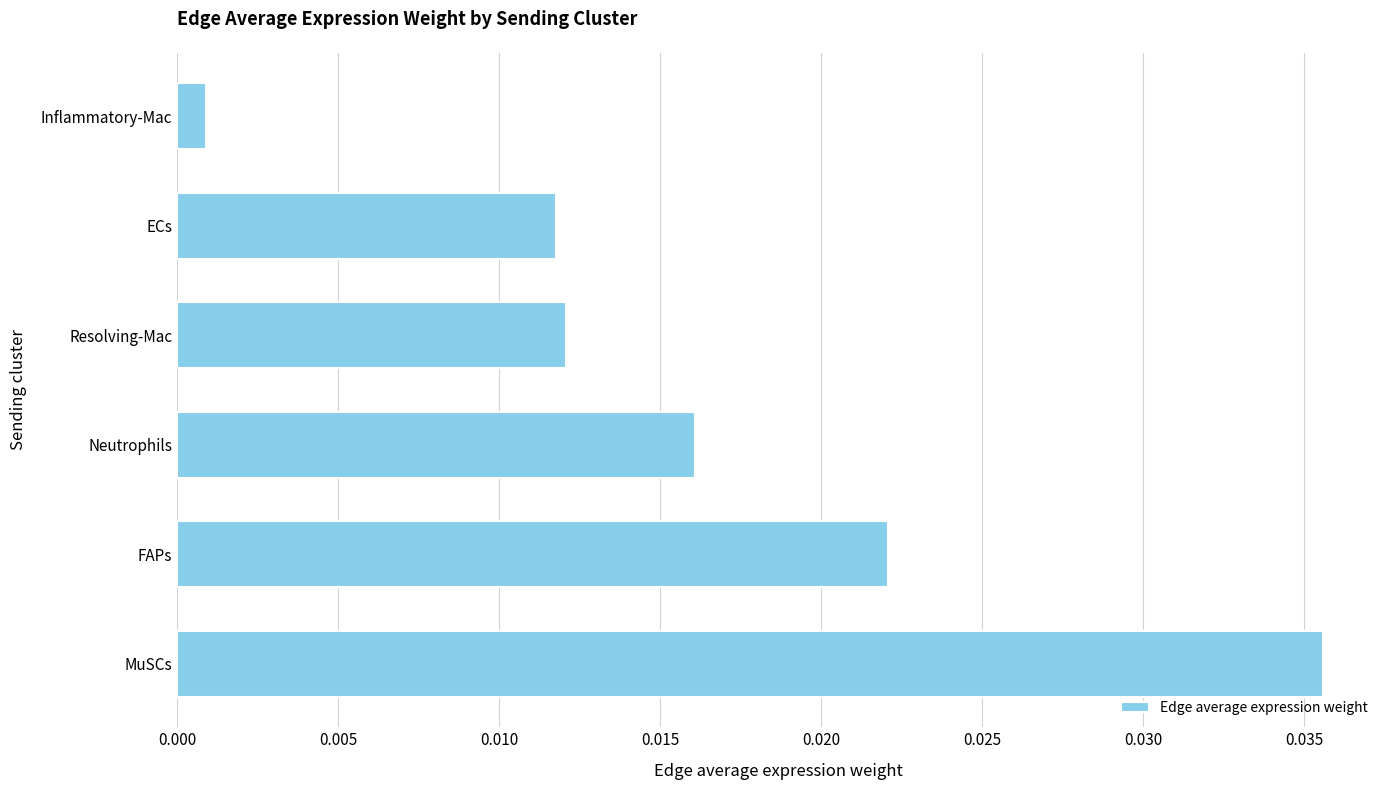

Where is the data nearest to the value 0?

Inflammatory-Mac